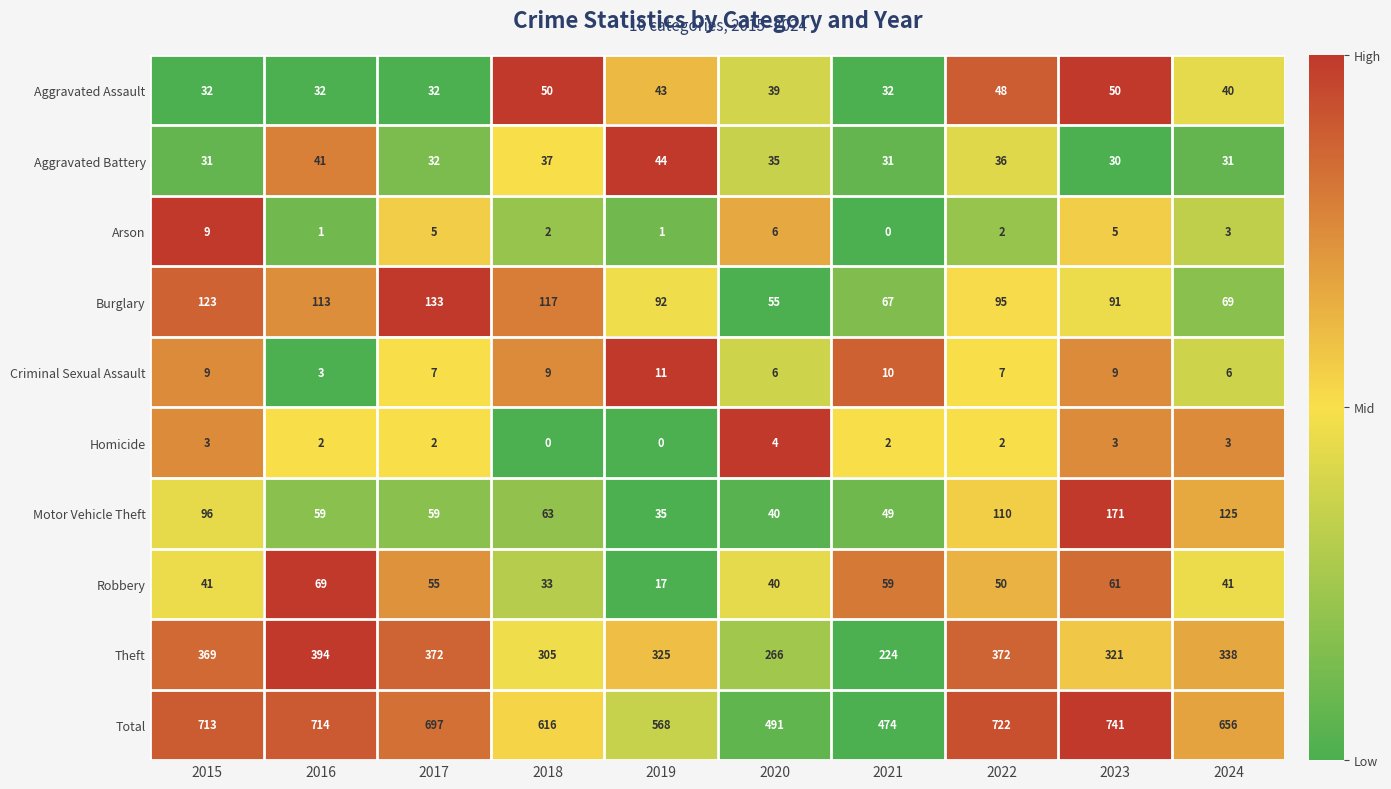

List the series in order of their peak value, highest first.

Total, Theft, Motor Vehicle Theft, Burglary, Robbery, Aggravated Assault, Aggravated Battery, Criminal Sexual Assault, Arson, Homicide